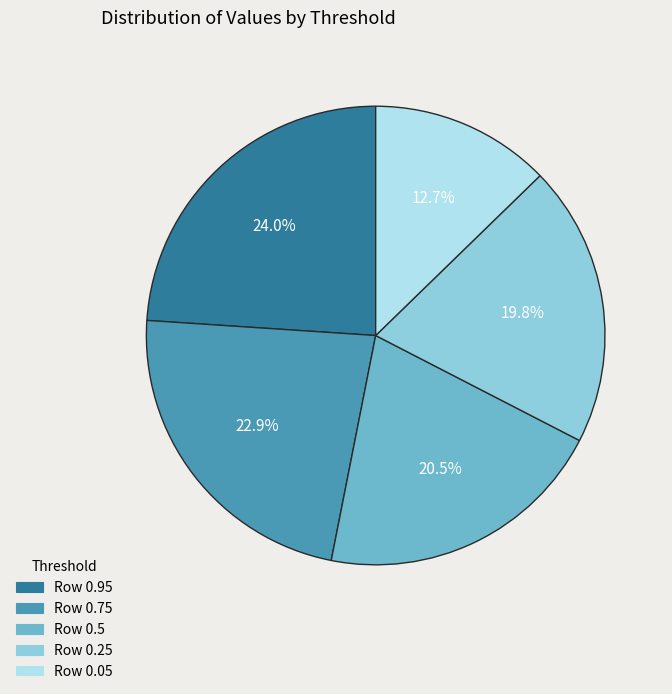

Is there a majority slice in this chart?

No